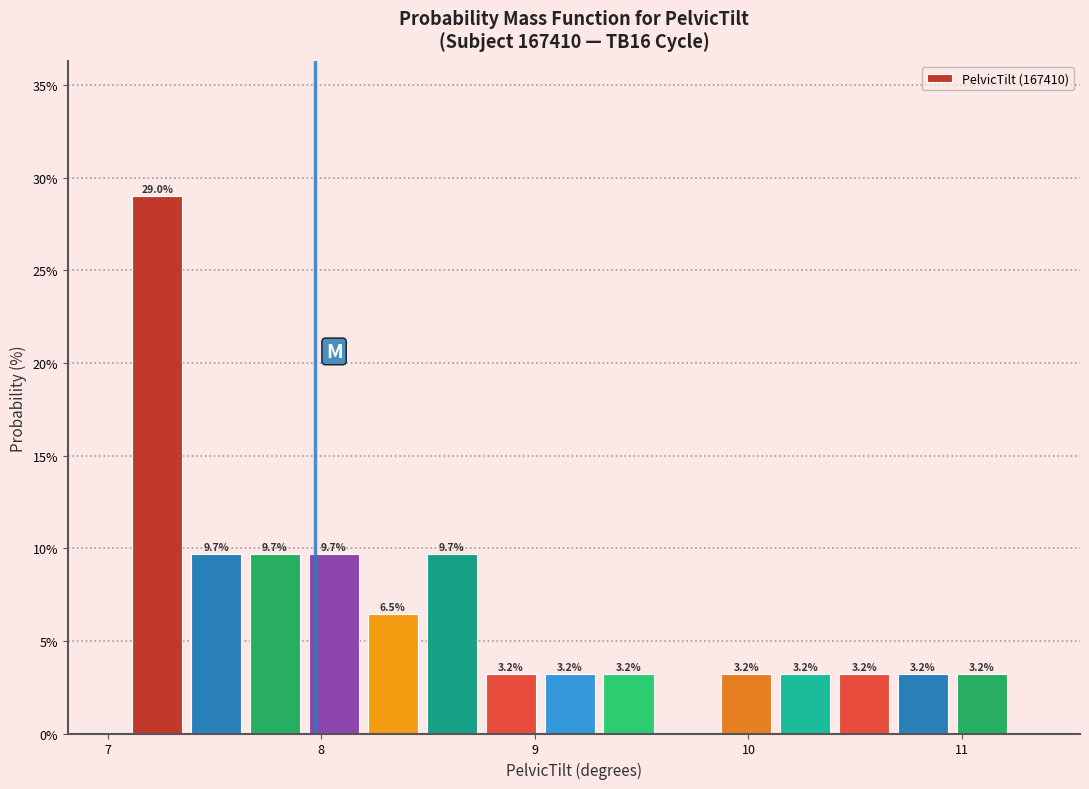

Read against the x-axis, roughly where is the centre of the tallest bar?

7.2